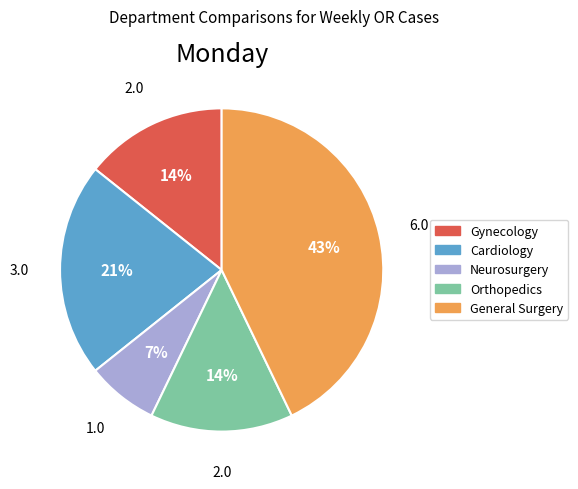

Is it true that General Surgery is 43% of the pie?

True